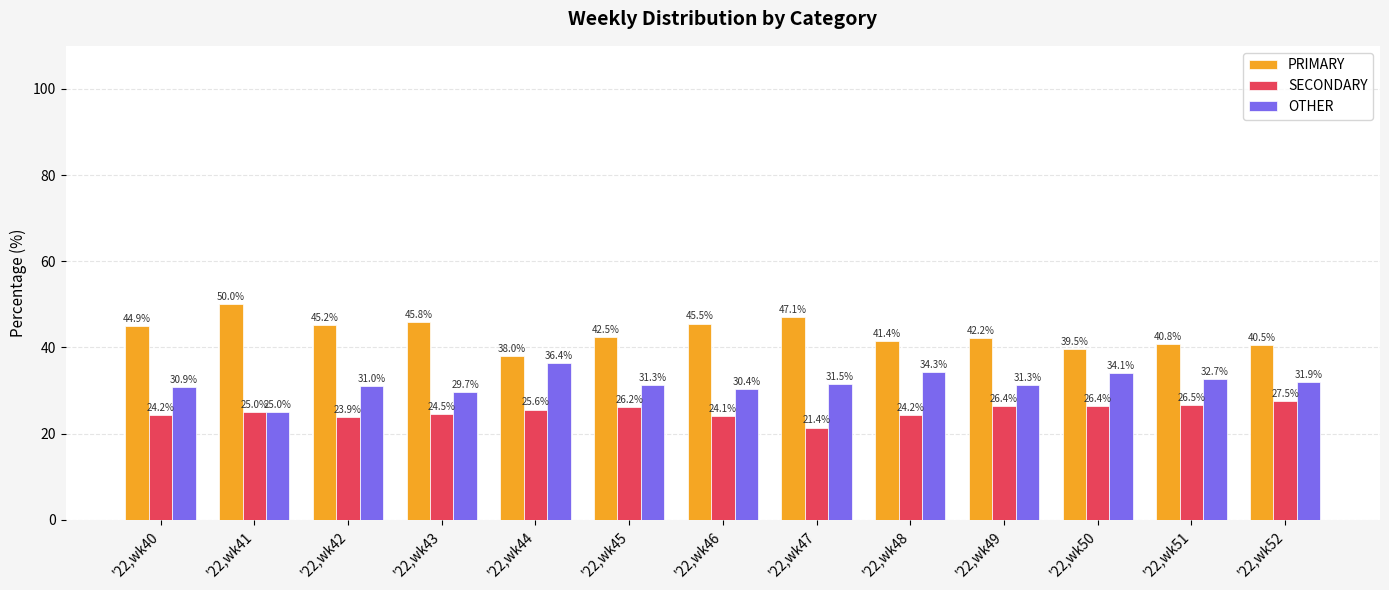

Rank the series at '22,wk46 from highest to lowest value.

PRIMARY, OTHER, SECONDARY